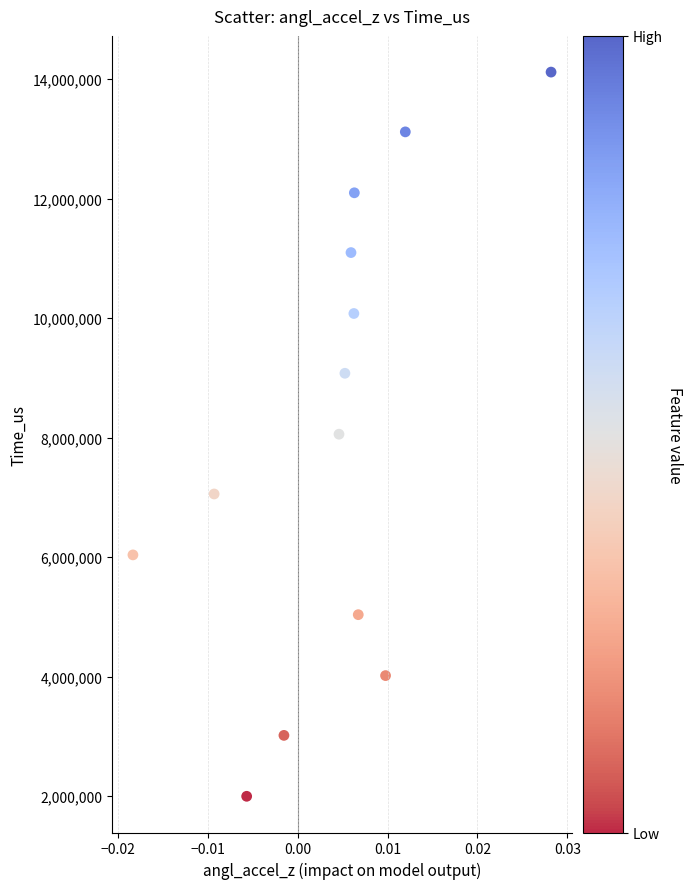

What is the range of Y values (max minus min)?

12120150